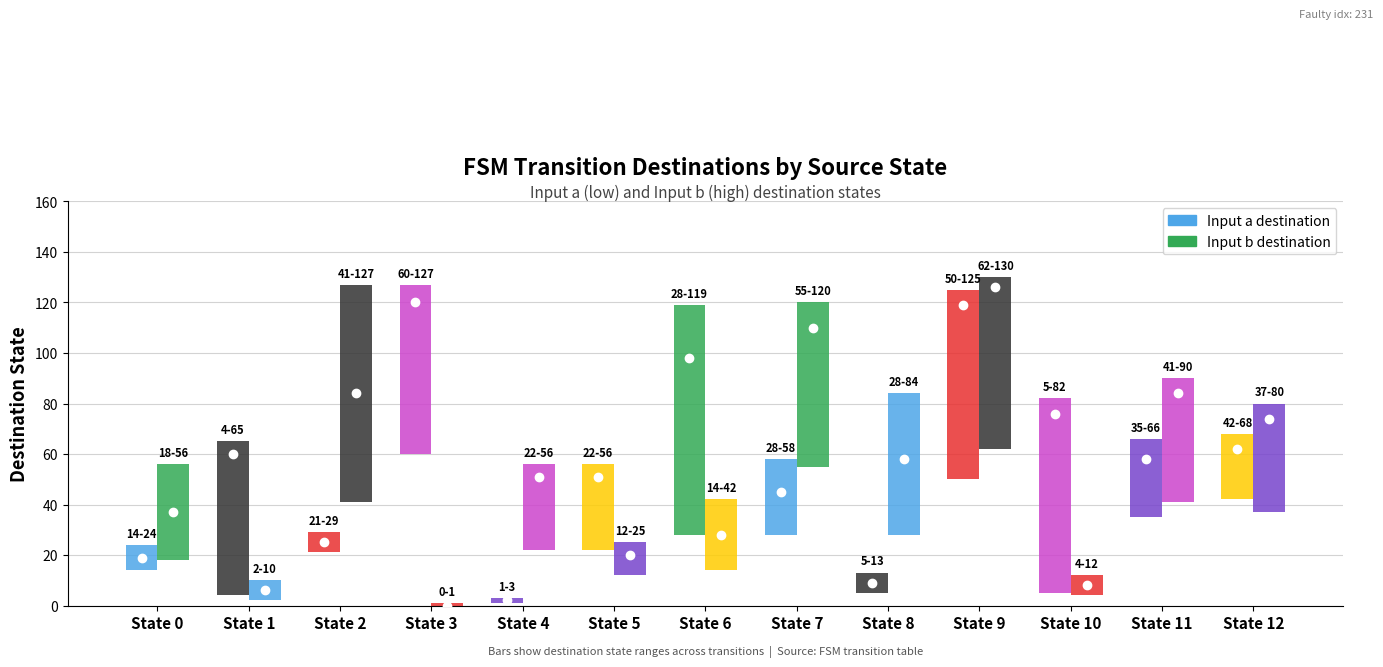

At which category is the sum across all series the highest?

State 9